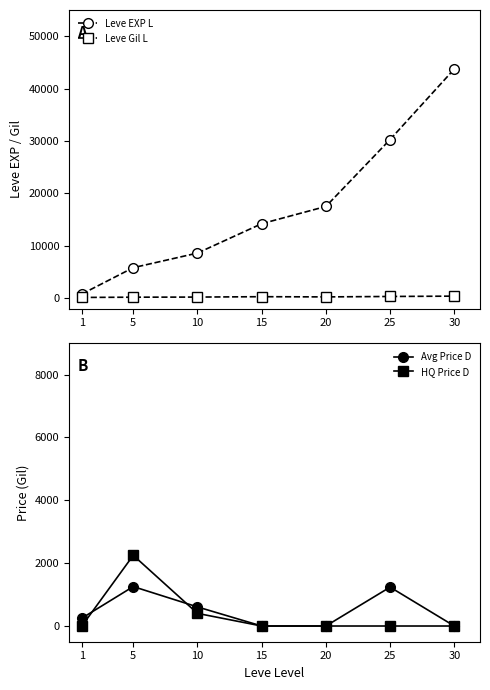

What are all the series names shown in the legend?

Leve EXP L, Leve Gil L, Avg Price D, HQ Price D